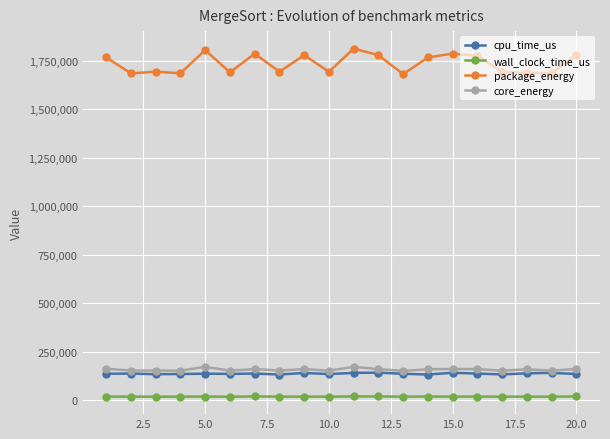

Which series has the largest total across all categories?

package_energy